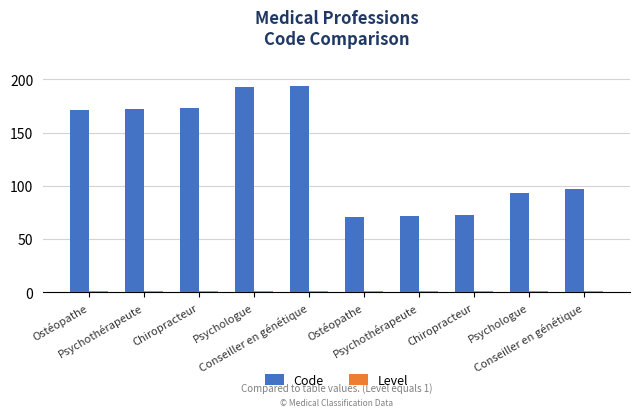

How many categories are shown in the chart?

10